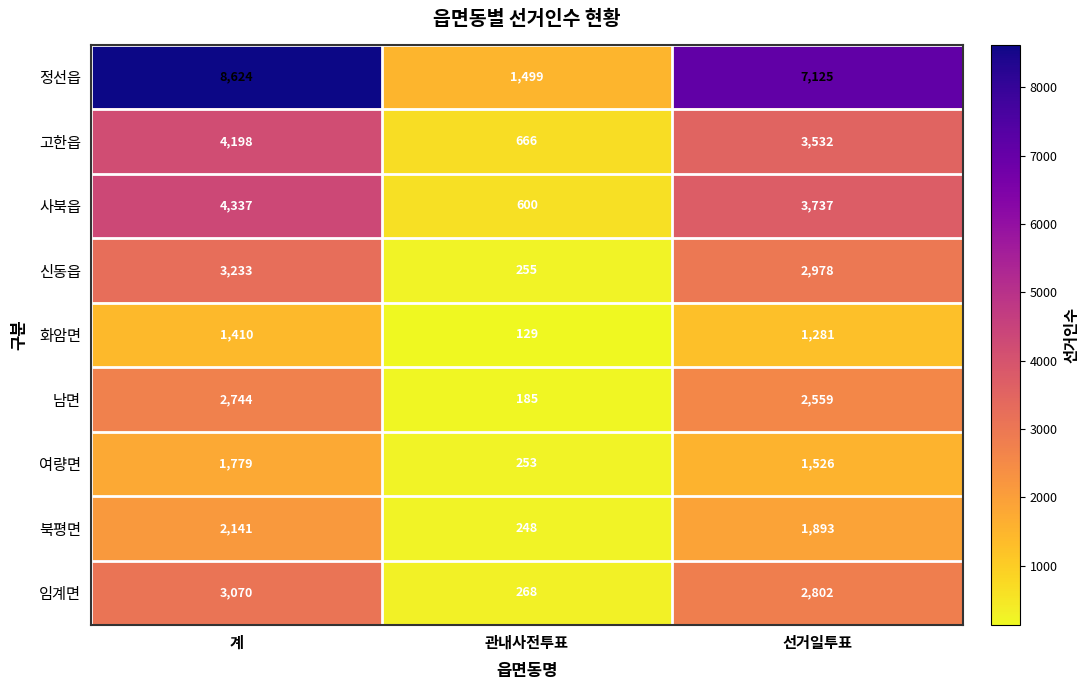

Where is 정선읍 nearest to the value 5061?

선거일투표